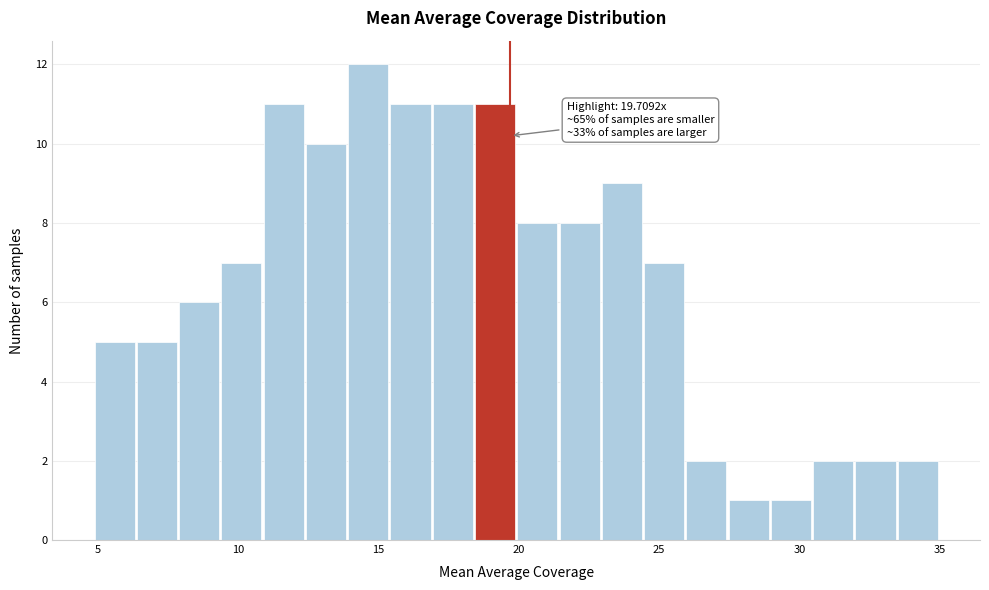

Around what value on the x-axis is the tallest bar? Give the approximate position of its centre, as read against the axis.

14.5